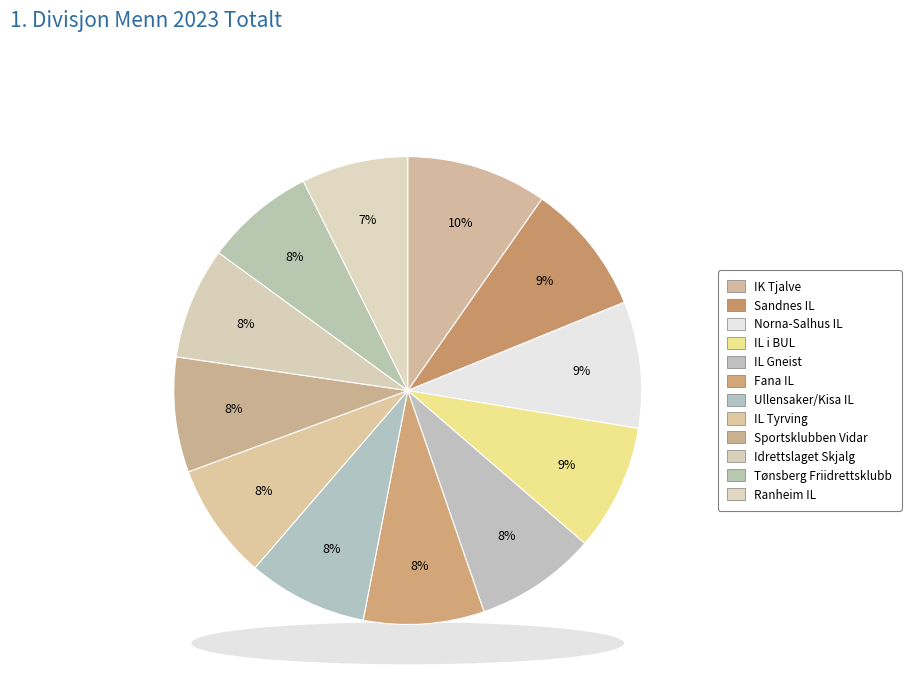

What percentage is the Tønsberg Friidrettsklubb slice, to the nearest percent?

8%